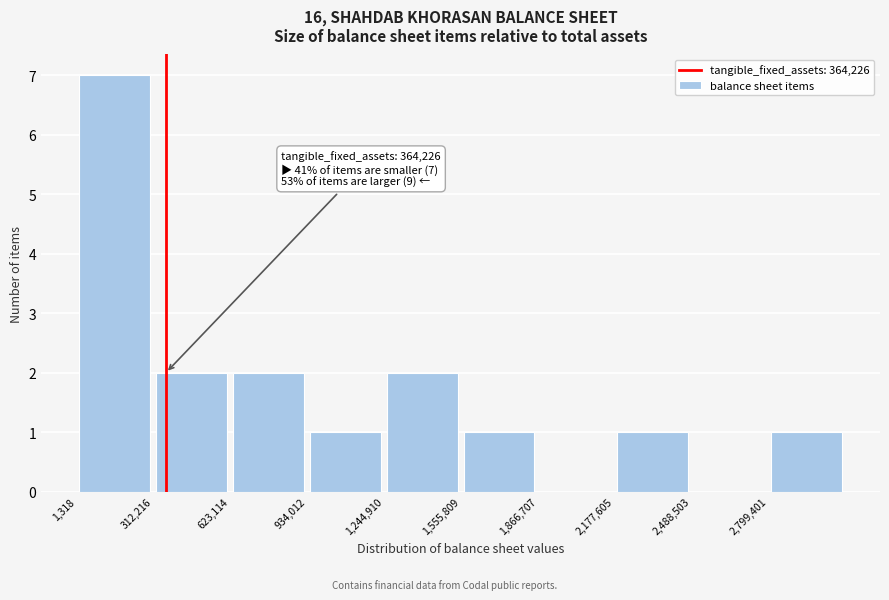

Which range on the x-axis has the tallest bar?

0 to 300000